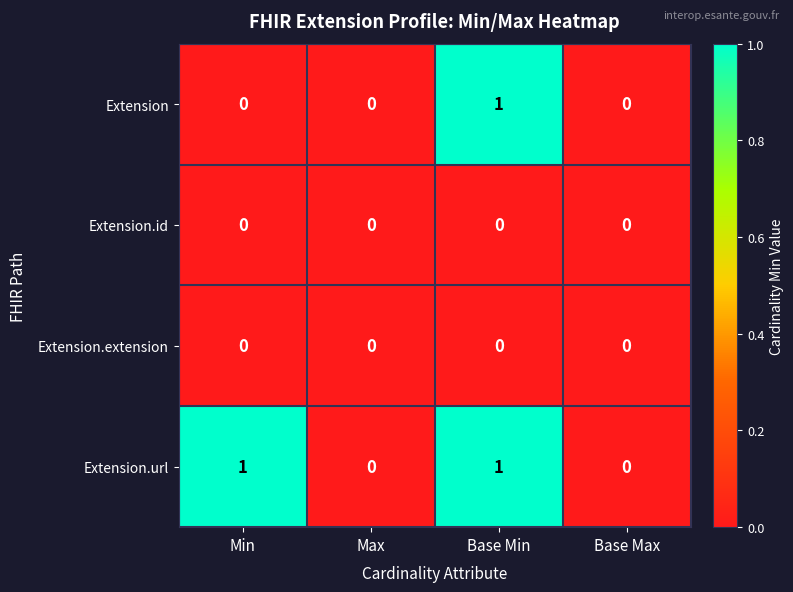

Count the Extension.url values in the range 0 to 1.

4